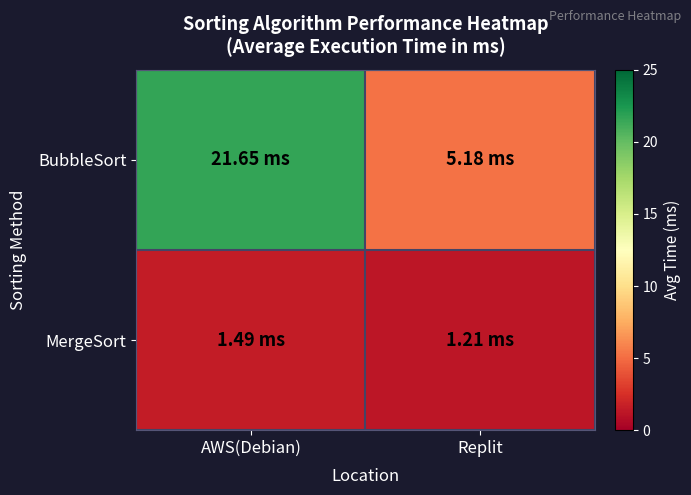

At how many categories does at least one series exceed 10?

1